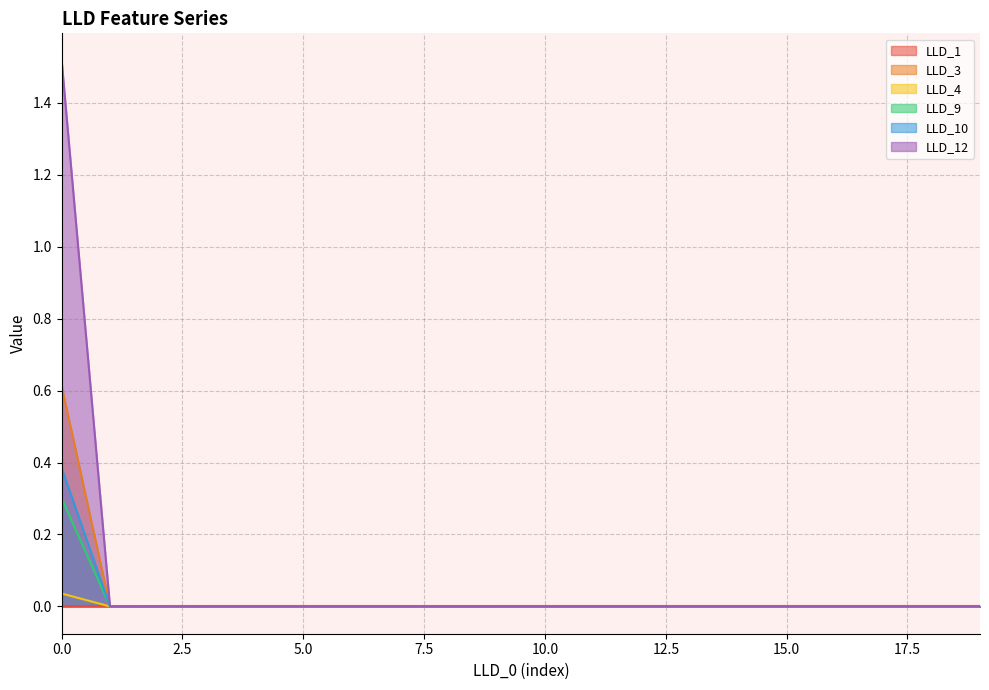

True or false: LLD_9 has more than 1 interior local peaks.

False